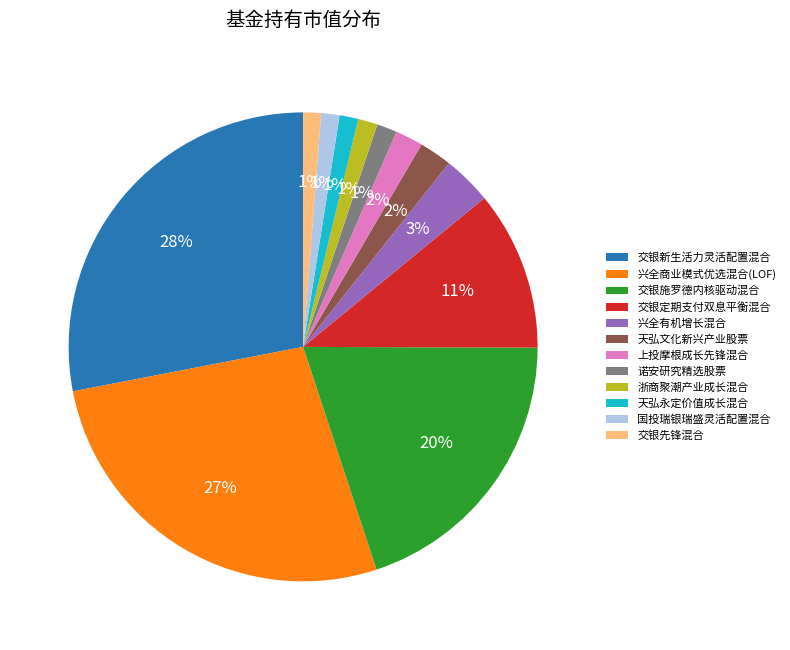

Is the sum of 浙商聚潮产业成长混合 and 天弘永定价值成长混合 greater than half?

No